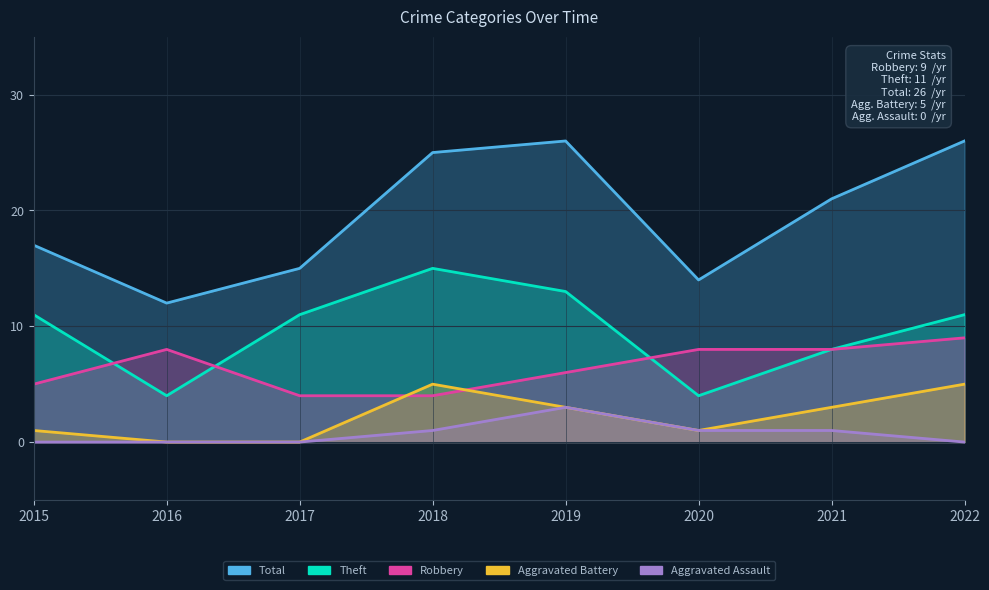

True or false: Theft and Aggravated Battery cross at least once.

False